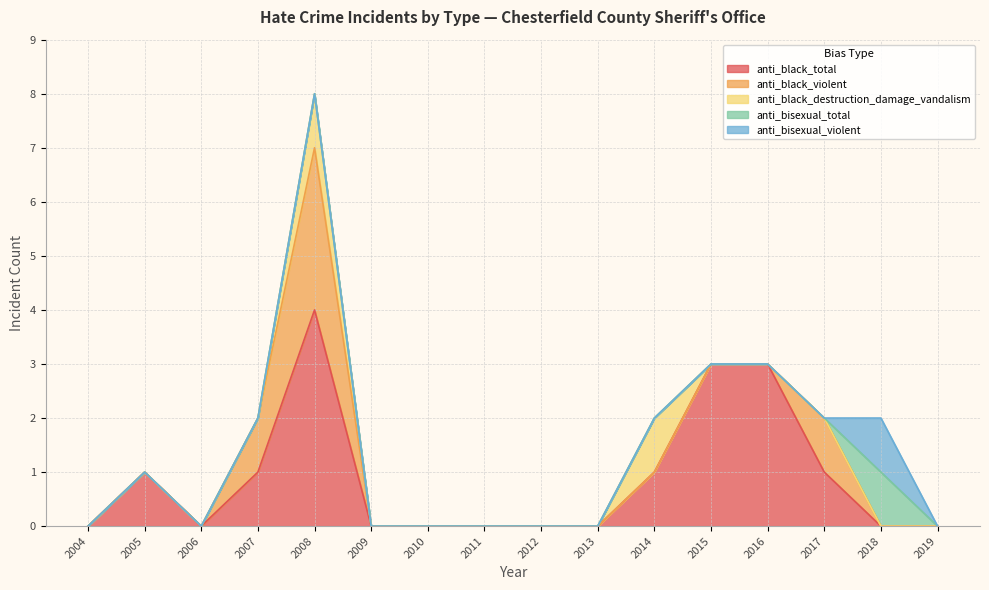

Reading left to right, transcribe all the data shown in this chart.

anti_black_total: 2004=0	2005=1	2006=0	2007=1	2008=4	2009=0	2010=0	2011=0	2012=0	2013=0	2014=1	2015=3	2016=3	2017=1	2018=0	2019=0
anti_black_violent: 2004=0	2005=0	2006=0	2007=1	2008=3	2009=0	2010=0	2011=0	2012=0	2013=0	2014=0	2015=0	2016=0	2017=1	2018=0	2019=0
anti_black_destruction_damage_vandalism: 2004=0	2005=0	2006=0	2007=0	2008=1	2009=0	2010=0	2011=0	2012=0	2013=0	2014=1	2015=0	2016=0	2017=0	2018=0	2019=0
anti_bisexual_total: 2004=0	2005=0	2006=0	2007=0	2008=0	2009=0	2010=0	2011=0	2012=0	2013=0	2014=0	2015=0	2016=0	2017=0	2018=1	2019=0
anti_bisexual_violent: 2004=0	2005=0	2006=0	2007=0	2008=0	2009=0	2010=0	2011=0	2012=0	2013=0	2014=0	2015=0	2016=0	2017=0	2018=1	2019=0